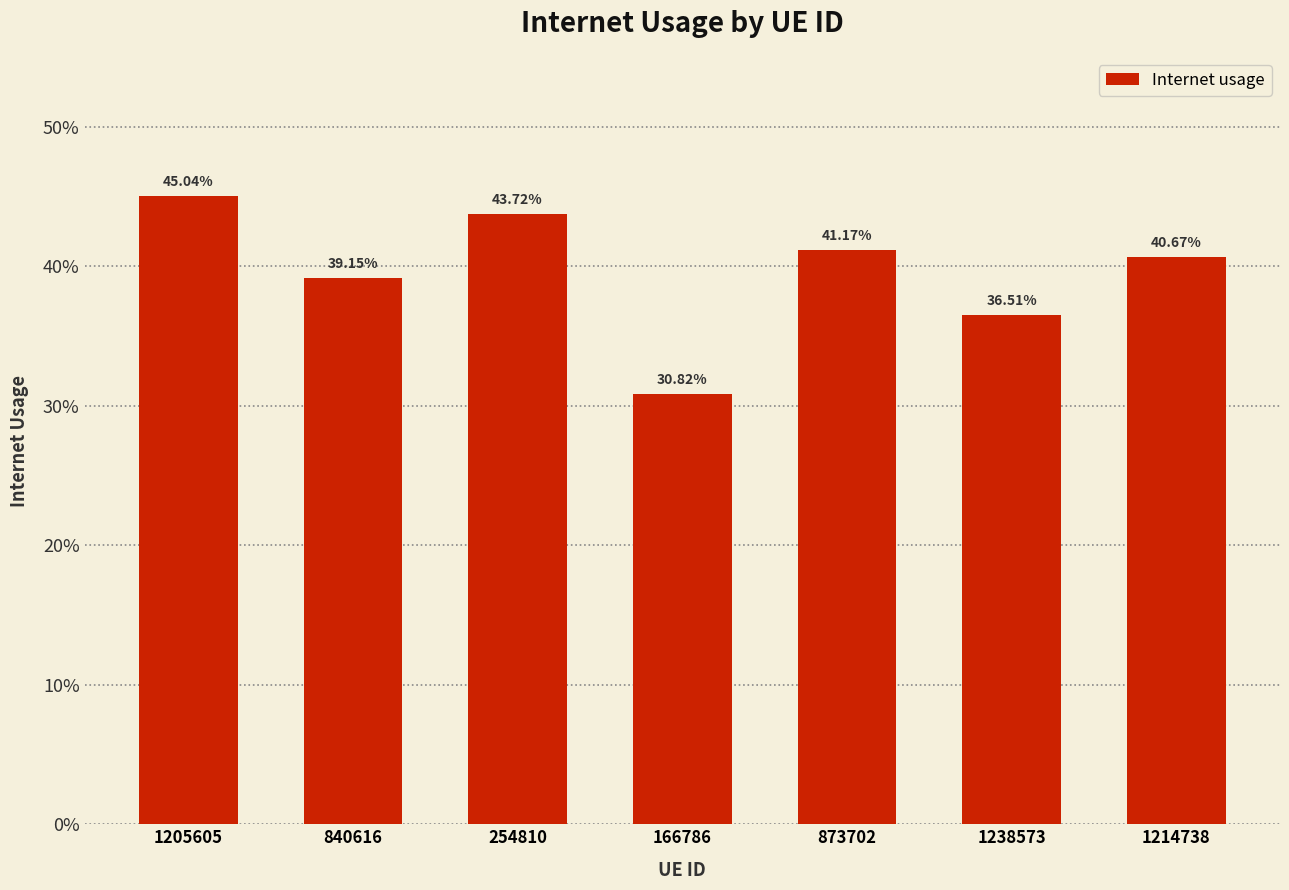

Between 254810 and 1238573, which is larger?

254810